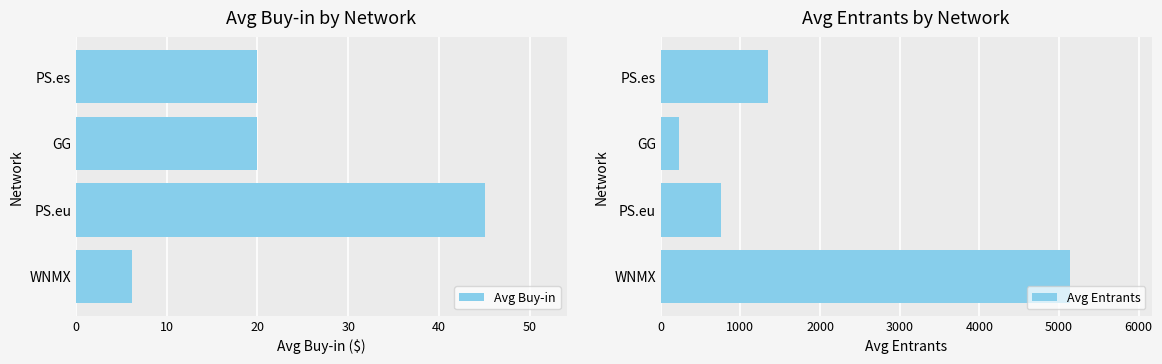

What is the difference between the Avg Entrants values at WNMX and PS.es?

3783